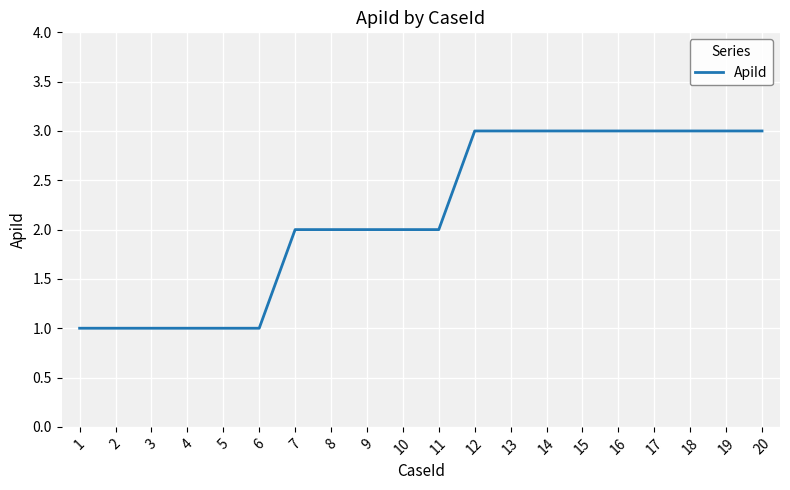

What is the change in value from 3 to 13?

+2